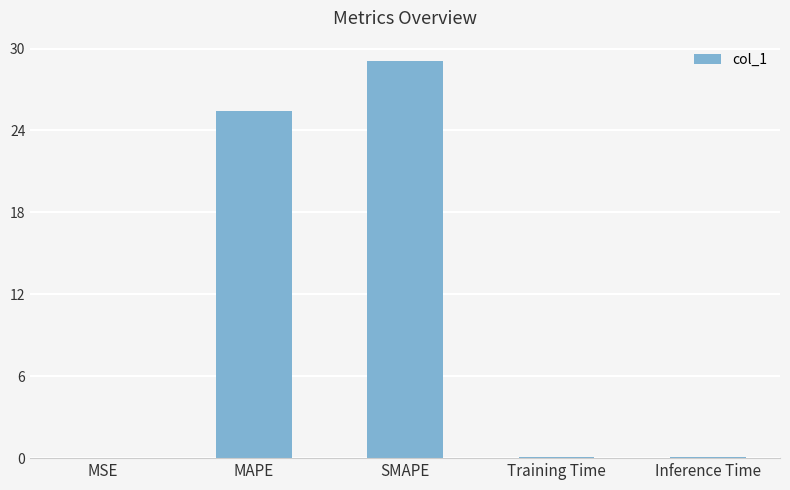

How many data points does each series have?

5